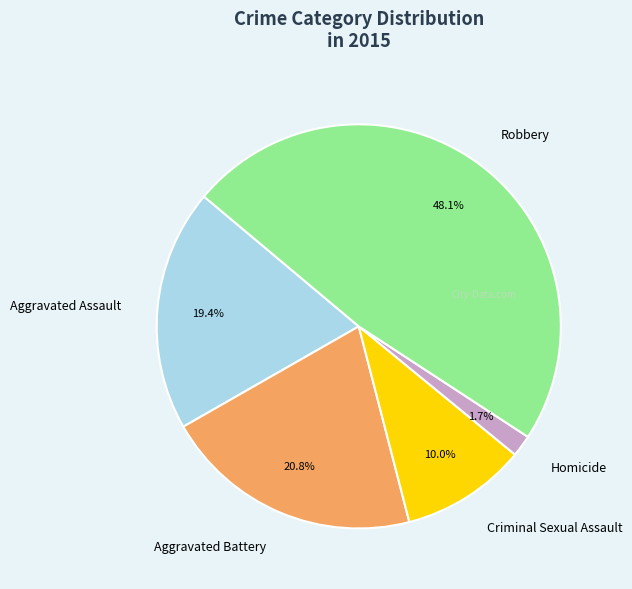

How many segments does this pie chart have?

5